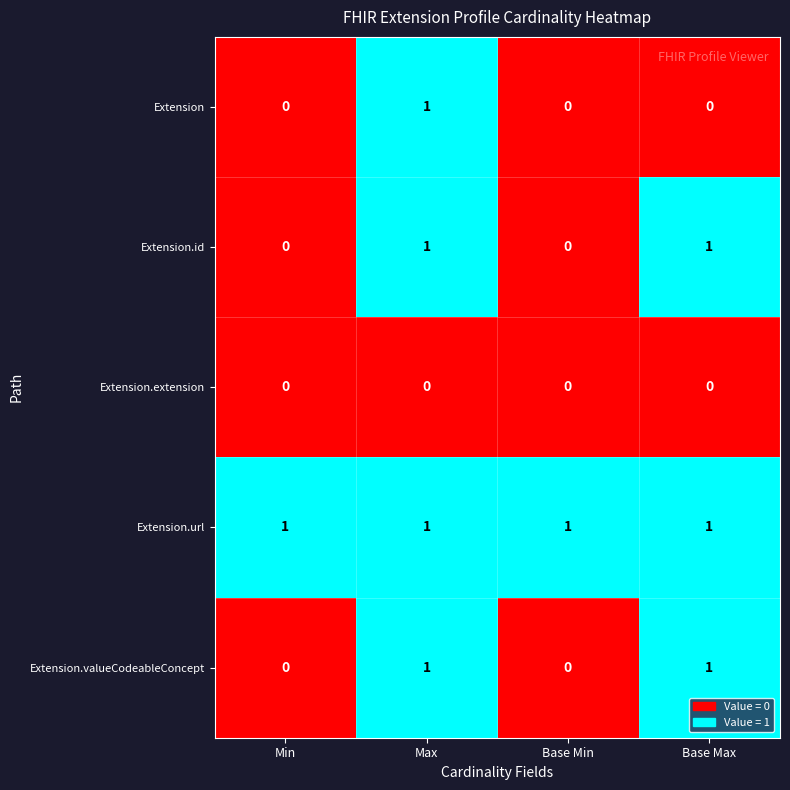

Which series changed the most between Max and Base Max?

Extension